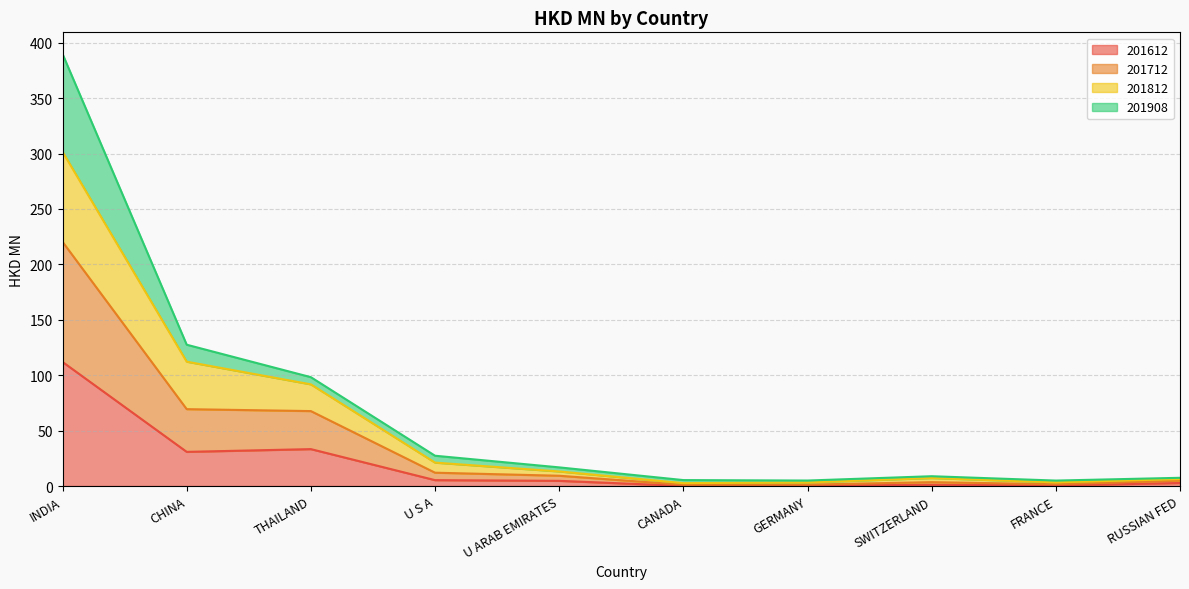

At which category is the sum across all series the highest?

INDIA